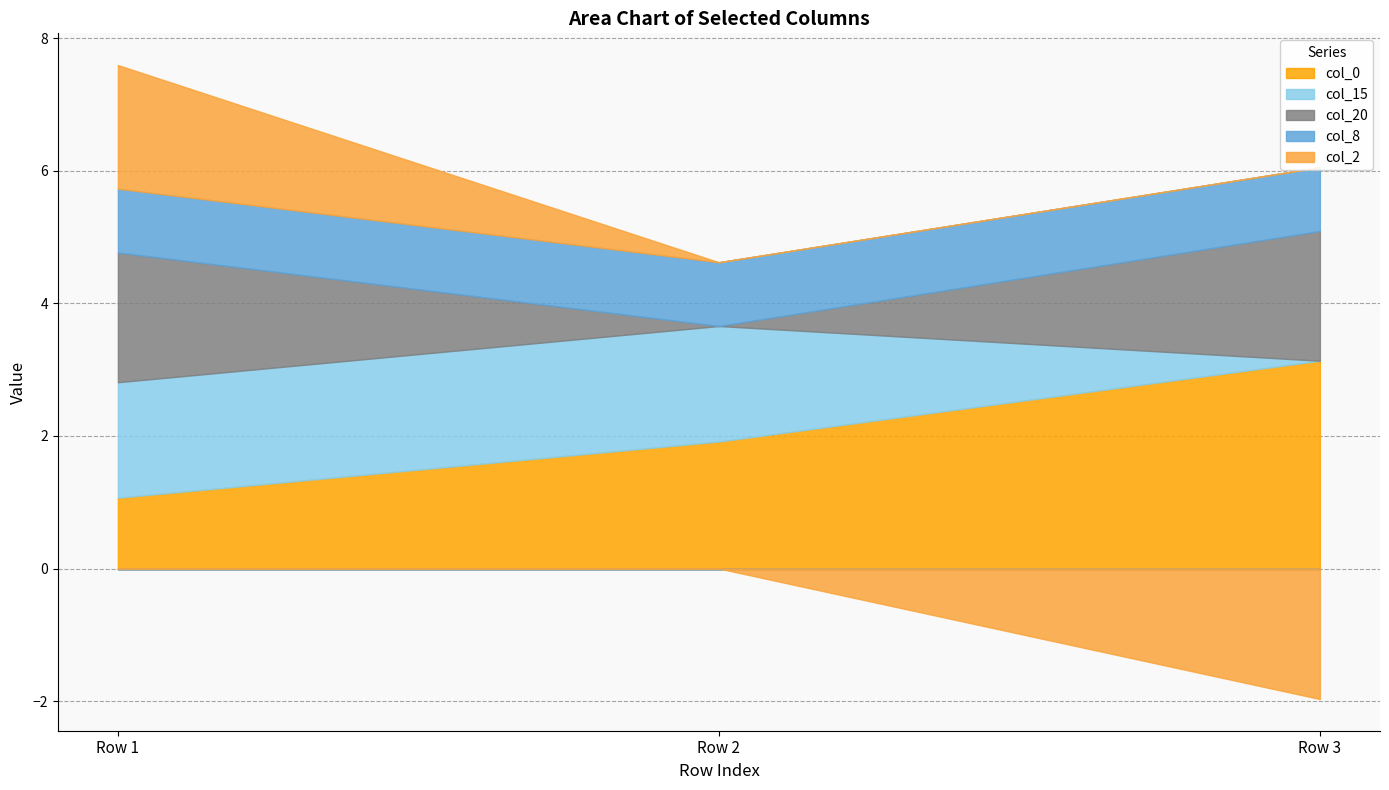

Rank the categories by col_15 value from lowest to highest.

Row 3, Row 1, Row 2